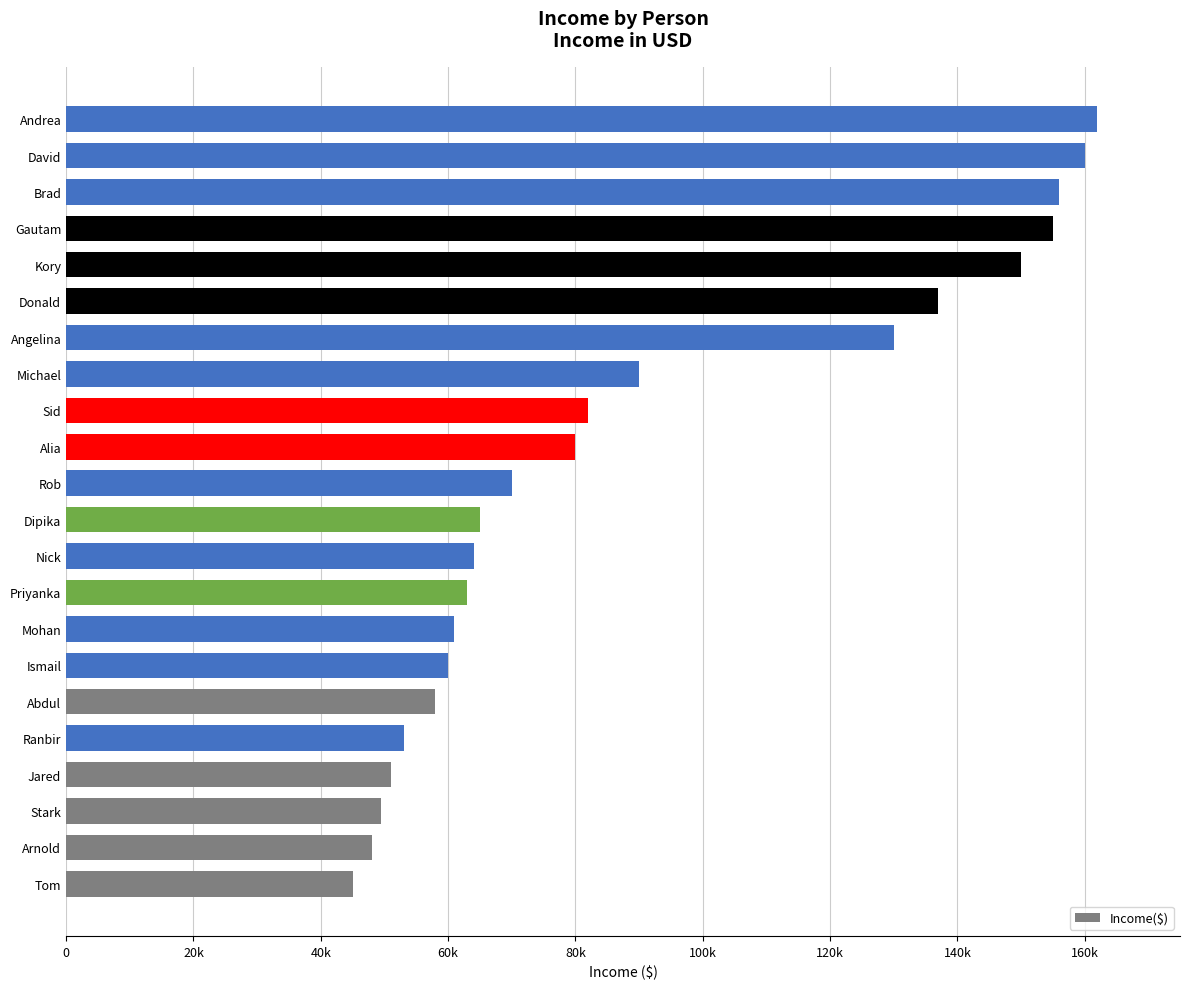

Are the bars horizontal?

Yes